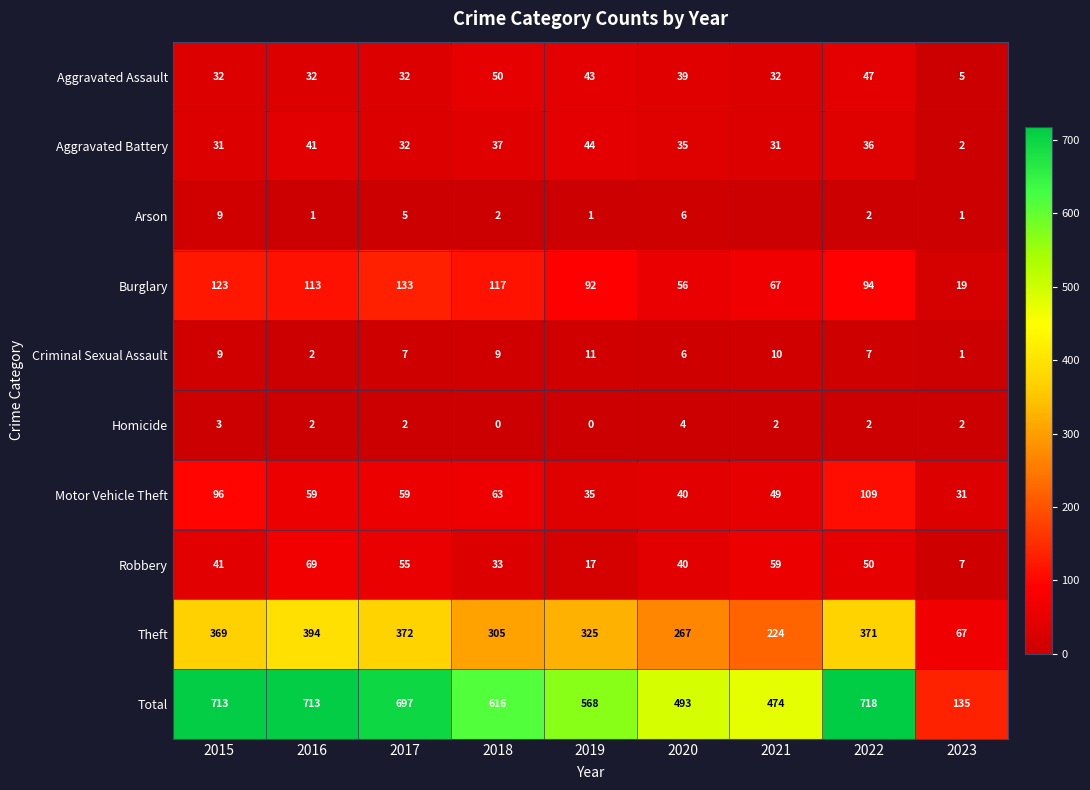

Is it true that Burglary equals 47 at 2018?

False